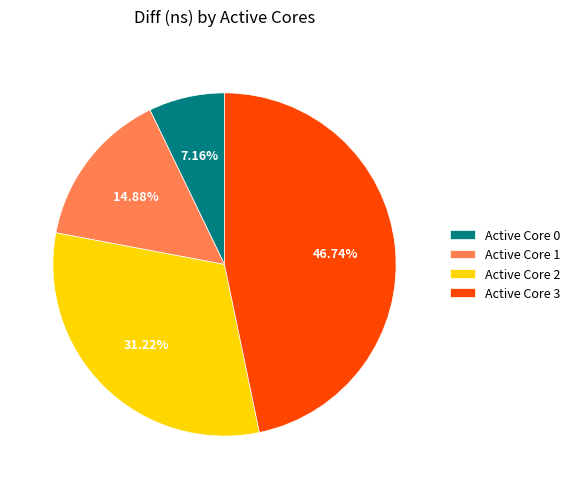

Approximately how many times larger is the value at Active Core 1 compared to Active Core 2?

0.5